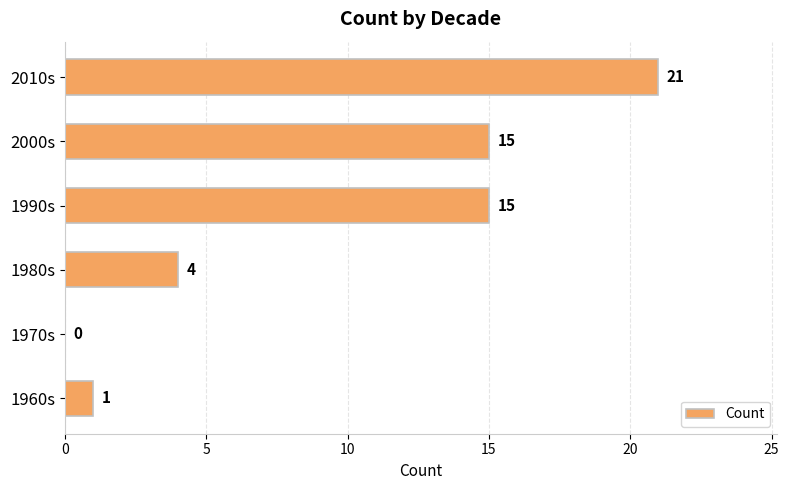

Does the chart contain stacked bars?

No